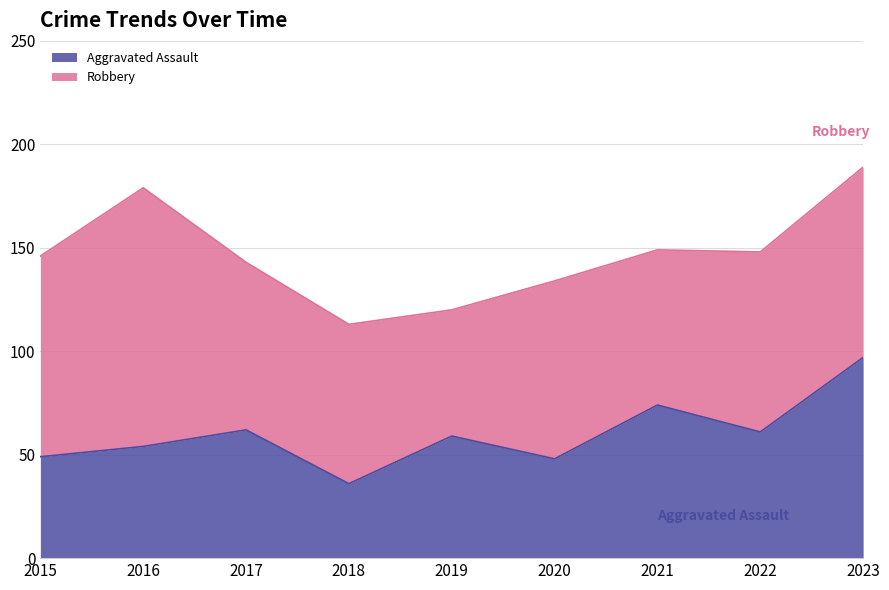

True or false: the data shows 59 at 2019.

True